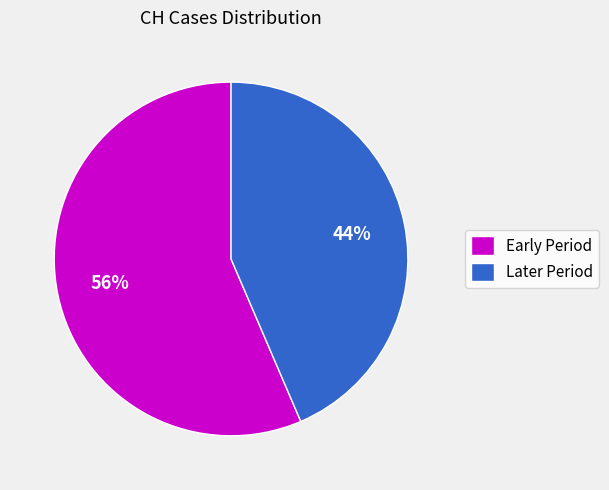

Is it true that Later Period is 34% of the pie?

False